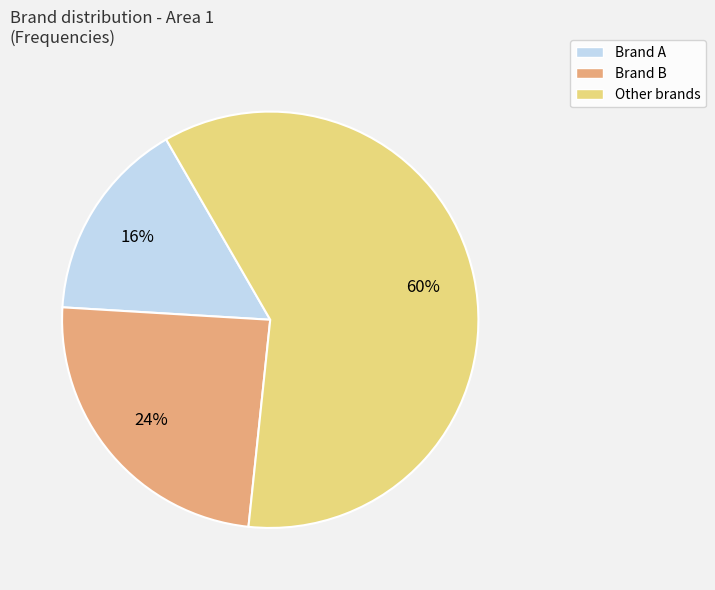

Which category accounts for the majority?

Other brands